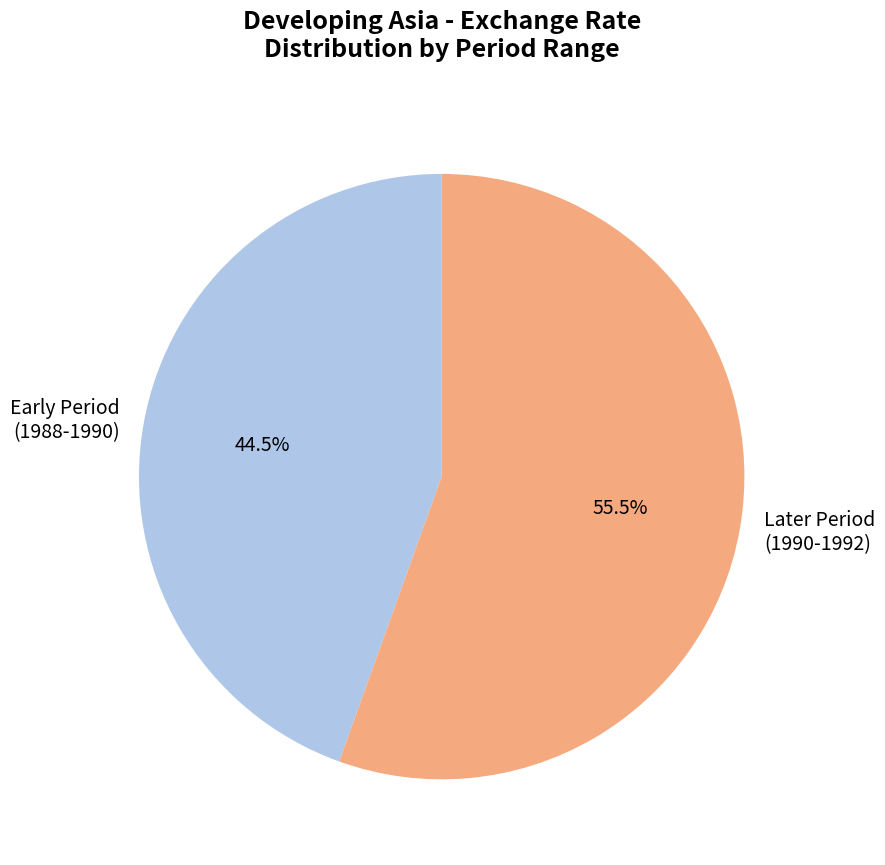

Is Later Period (1990-1992) the majority of the pie?

Yes